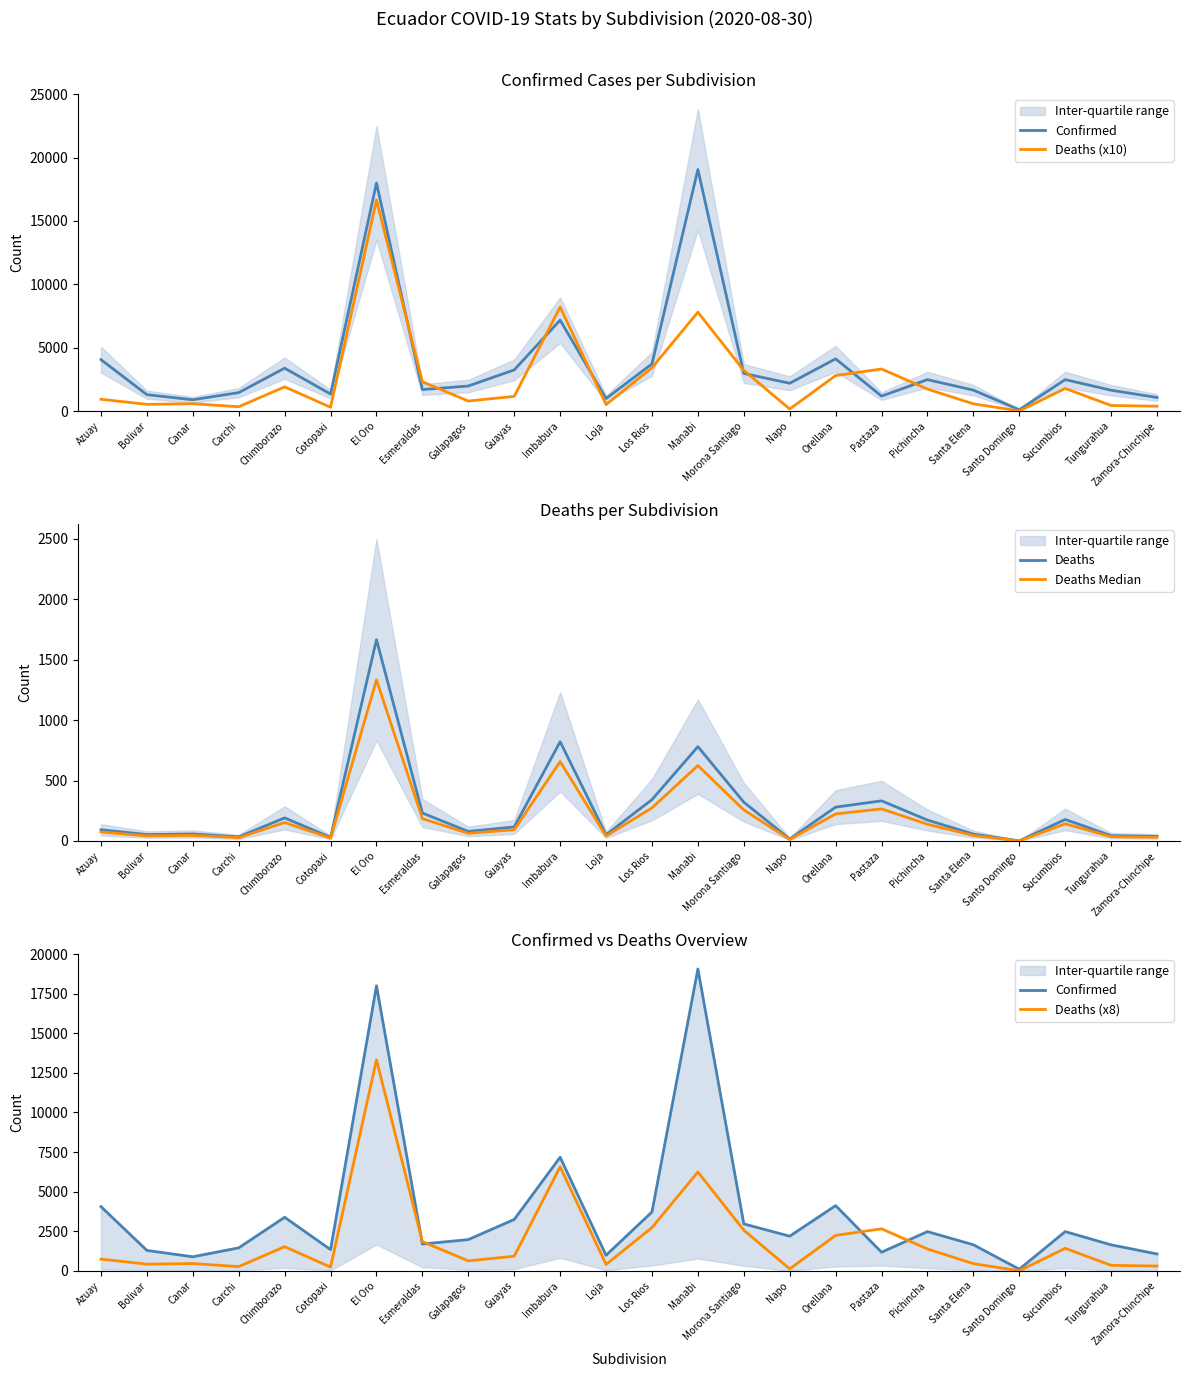

Reading left to right, transcribe all the data shown in this chart.

Confirmed: Azuay=4055.0	Bolivar=1292.0	Canar=891.0	Carchi=1455.0	Chimborazo=3383.0	Cotopaxi=1343.0	El Oro=17993.0	Esmeraldas=1695.0	Galapagos=1976.0	Guayas=3247.0	Imbabura=7174.0	Loja=985.0	Los Rios=3721.0	Manabi=19057.0	Morona Santiago=2967.0	Napo=2192.0	Orellana=4120.0	Pastaza=1178.0	Pichincha=2480.0	Santa Elena=1650.0	Santo Domingo=105.0	Sucumbios=2480.0	Tungurahua=1645.0	Zamora-Chinchipe=1070.0
Deaths (x10): Azuay=930.0	Bolivar=530.0	Canar=580.0	Carchi=340.0	Chimborazo=1910.0	Cotopaxi=300.0	El Oro=16650.0	Esmeraldas=2310.0	Galapagos=790.0	Guayas=1160.0	Imbabura=8210.0	Loja=510.0	Los Rios=3420.0	Manabi=7800.0	Morona Santiago=3210.0	Napo=160.0	Orellana=2800.0	Pastaza=3320.0	Pichincha=1730.0	Santa Elena=570.0	Santo Domingo=10.0	Sucumbios=1780.0	Tungurahua=440.0	Zamora-Chinchipe=380.0
Deaths: Azuay=93.0	Bolivar=53.0	Canar=58.0	Carchi=34.0	Chimborazo=191.0	Cotopaxi=30.0	El Oro=1665.0	Esmeraldas=231.0	Galapagos=79.0	Guayas=116.0	Imbabura=821.0	Loja=51.0	Los Rios=342.0	Manabi=780.0	Morona Santiago=321.0	Napo=16.0	Orellana=280.0	Pastaza=332.0	Pichincha=173.0	Santa Elena=57.0	Santo Domingo=1.0	Sucumbios=178.0	Tungurahua=44.0	Zamora-Chinchipe=38.0
Deaths Median: Azuay=74.4	Bolivar=42.4	Canar=46.4	Carchi=27.2	Chimborazo=152.8	Cotopaxi=24.0	El Oro=1332.0	Esmeraldas=184.8	Galapagos=63.2	Guayas=92.8	Imbabura=656.8	Loja=40.8	Los Rios=273.6	Manabi=624.0	Morona Santiago=256.8	Napo=12.8	Orellana=224.0	Pastaza=265.6	Pichincha=138.4	Santa Elena=45.6	Santo Domingo=0.8	Sucumbios=142.4	Tungurahua=35.2	Zamora-Chinchipe=30.4
Deaths (x8): Azuay=744.0	Bolivar=424.0	Canar=464.0	Carchi=272.0	Chimborazo=1528.0	Cotopaxi=240.0	El Oro=13320.0	Esmeraldas=1848.0	Galapagos=632.0	Guayas=928.0	Imbabura=6568.0	Loja=408.0	Los Rios=2736.0	Manabi=6240.0	Morona Santiago=2568.0	Napo=128.0	Orellana=2240.0	Pastaza=2656.0	Pichincha=1384.0	Santa Elena=456.0	Santo Domingo=8.0	Sucumbios=1424.0	Tungurahua=352.0	Zamora-Chinchipe=304.0